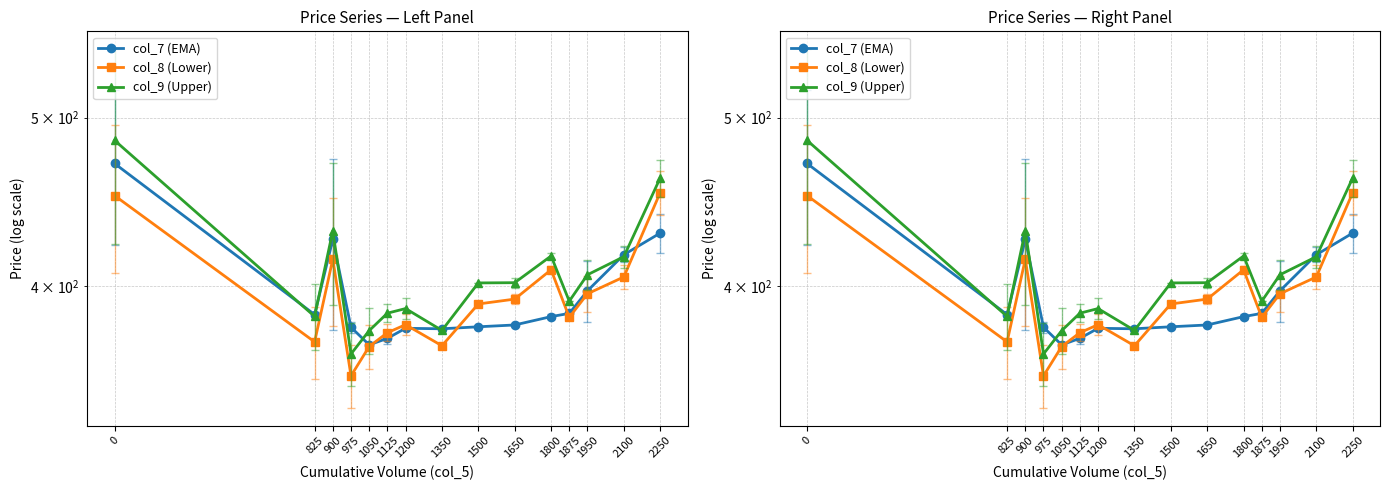

How many lines are shown in the chart?

3